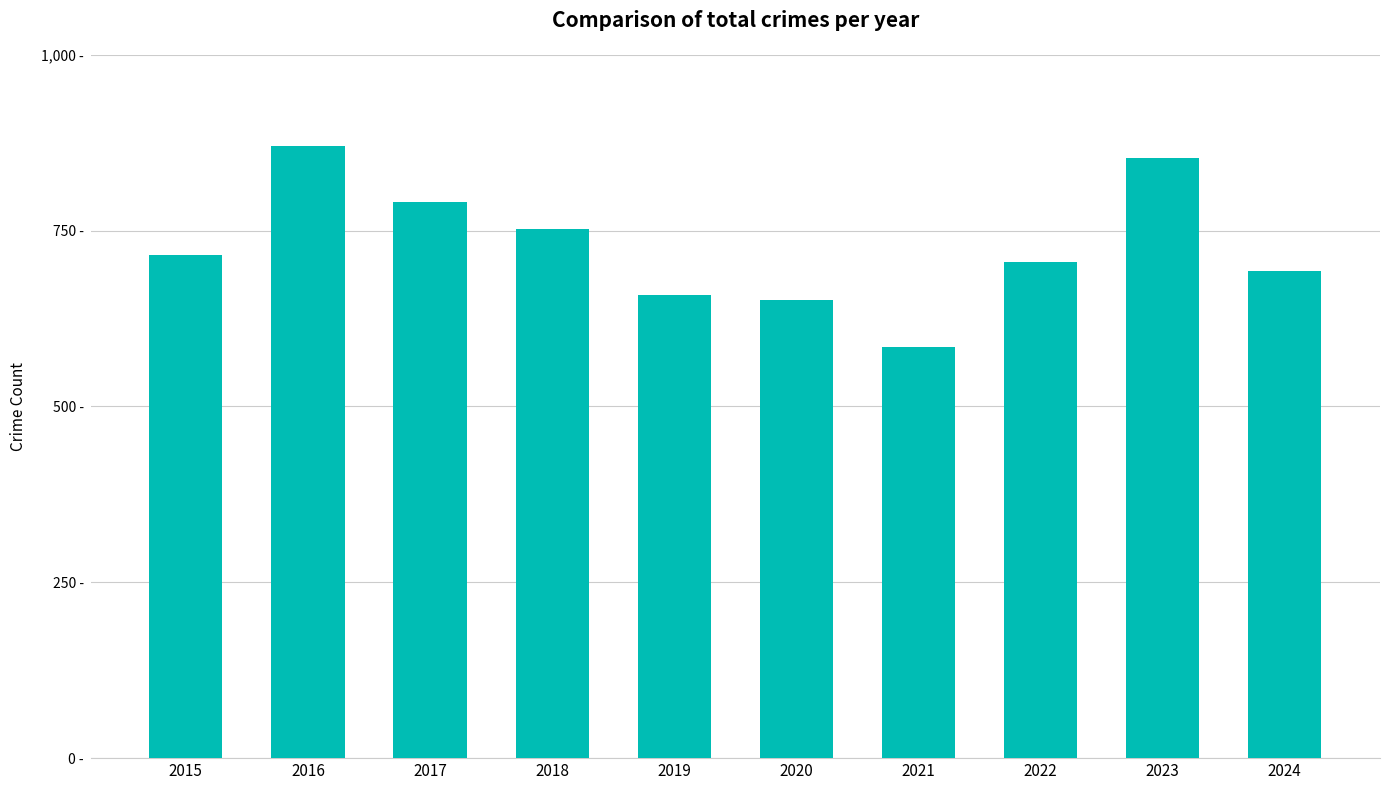

Reading left to right, what are all the values shown in this chart?

2015=715	2016=870	2017=790	2018=752	2019=658	2020=651	2021=584	2022=705	2023=853	2024=692